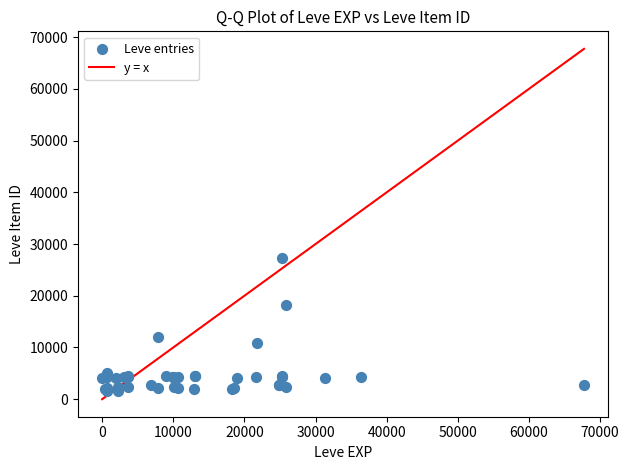

What Y value in the scatter plot is closest to 14448?

12018